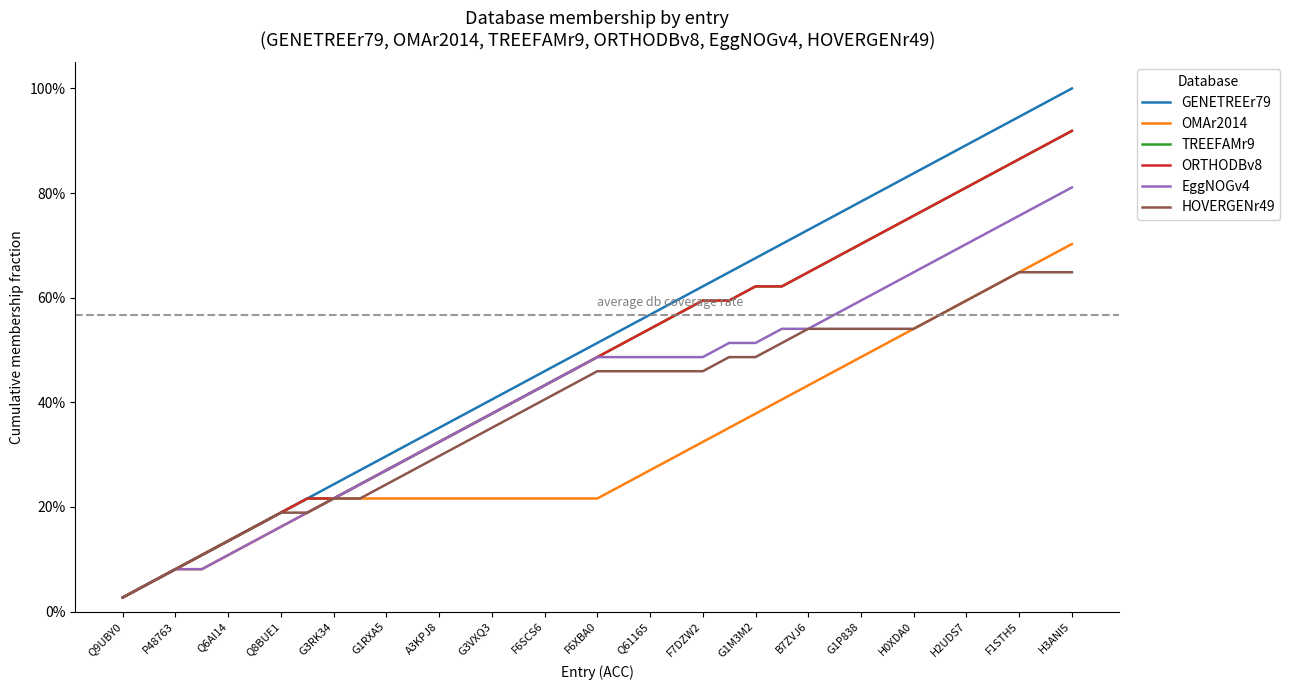

At which label is EggNOGv4 closest to 0?

Q9UBY0